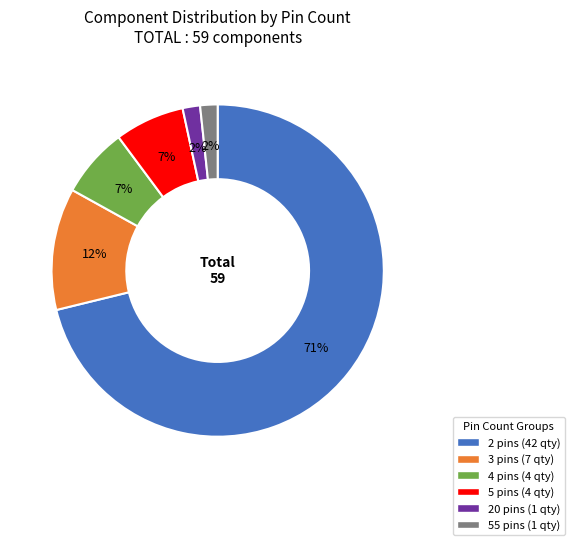

Which category has the biggest portion of the pie?

2 pins